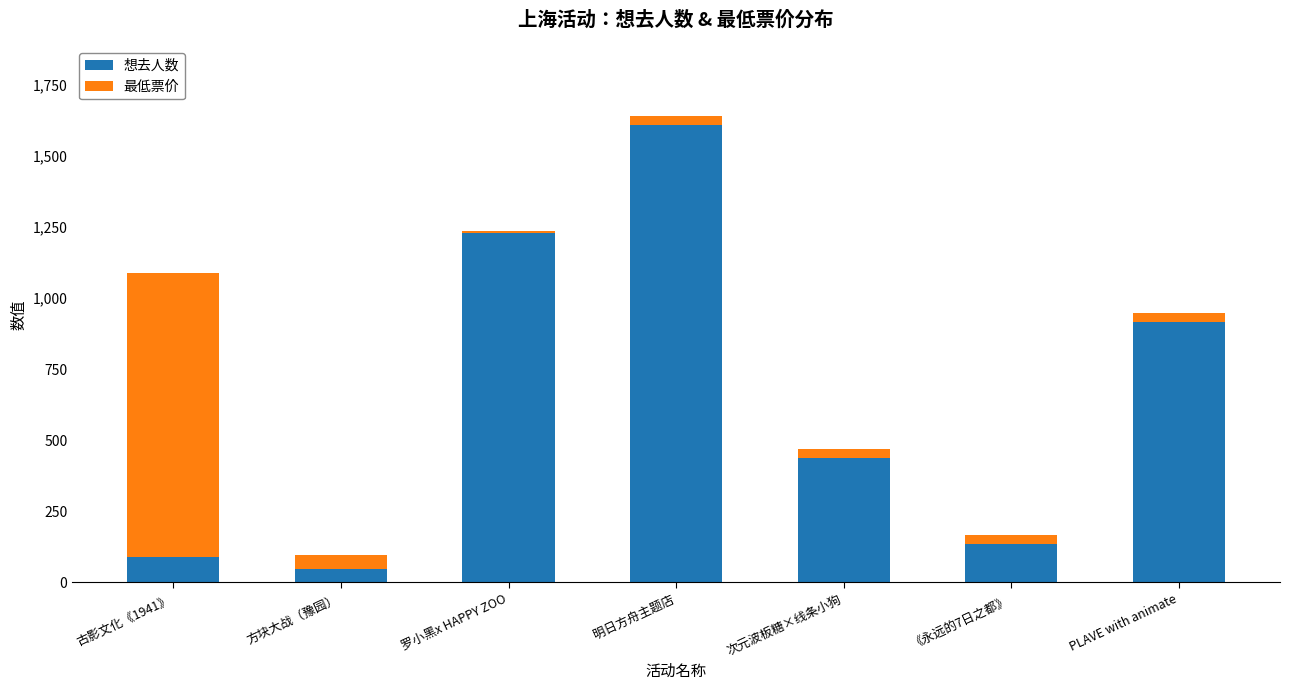

True or false: 想去人数 has a value of 1227.0 at 罗小黑x HAPPY ZOO.

True